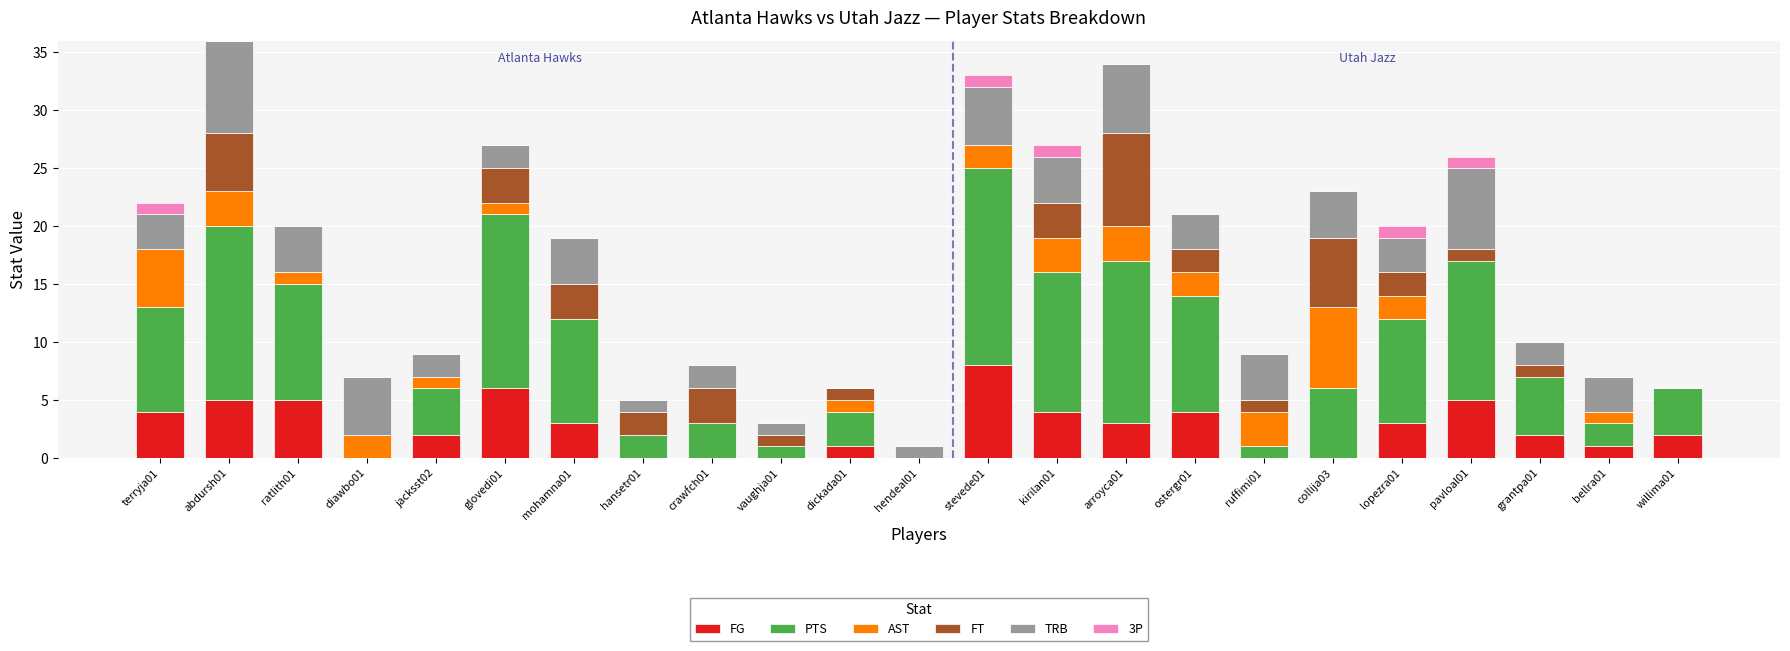

What is the maximum value for FG?

8